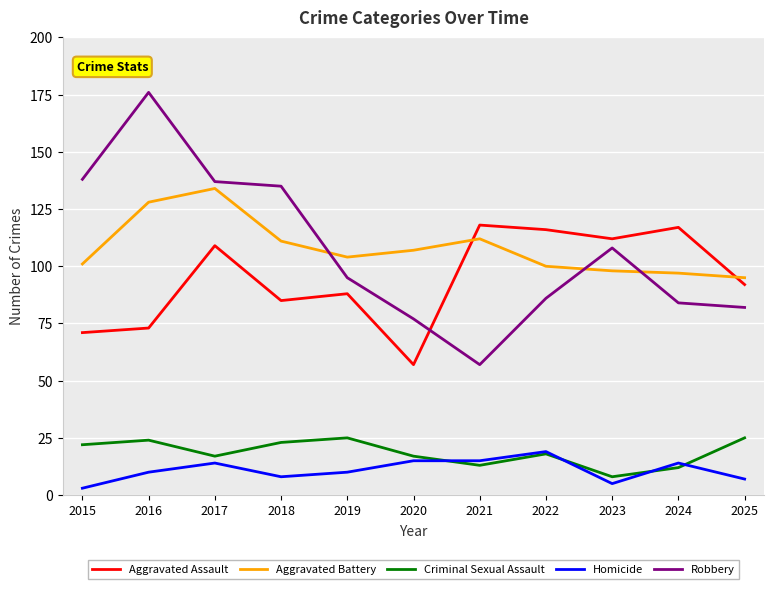

Reading left to right, transcribe all the data shown in this chart.

Aggravated Assault: 2015=71	2016=73	2017=109	2018=85	2019=88	2020=57	2021=118	2022=116	2023=112	2024=117	2025=92
Aggravated Battery: 2015=101	2016=128	2017=134	2018=111	2019=104	2020=107	2021=112	2022=100	2023=98	2024=97	2025=95
Criminal Sexual Assault: 2015=22	2016=24	2017=17	2018=23	2019=25	2020=17	2021=13	2022=18	2023=8	2024=12	2025=25
Homicide: 2015=3	2016=10	2017=14	2018=8	2019=10	2020=15	2021=15	2022=19	2023=5	2024=14	2025=7
Robbery: 2015=138	2016=176	2017=137	2018=135	2019=95	2020=77	2021=57	2022=86	2023=108	2024=84	2025=82